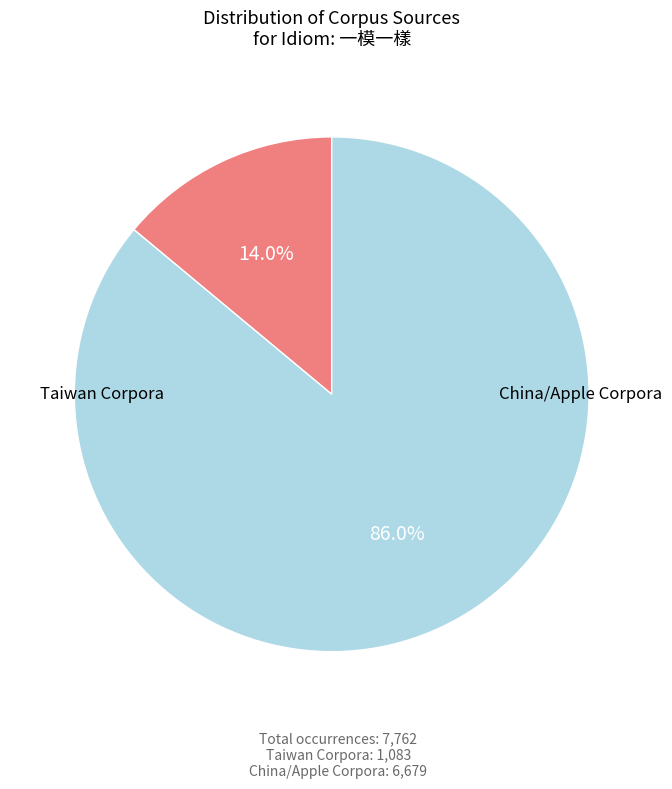

Does any single category account for the majority?

Yes